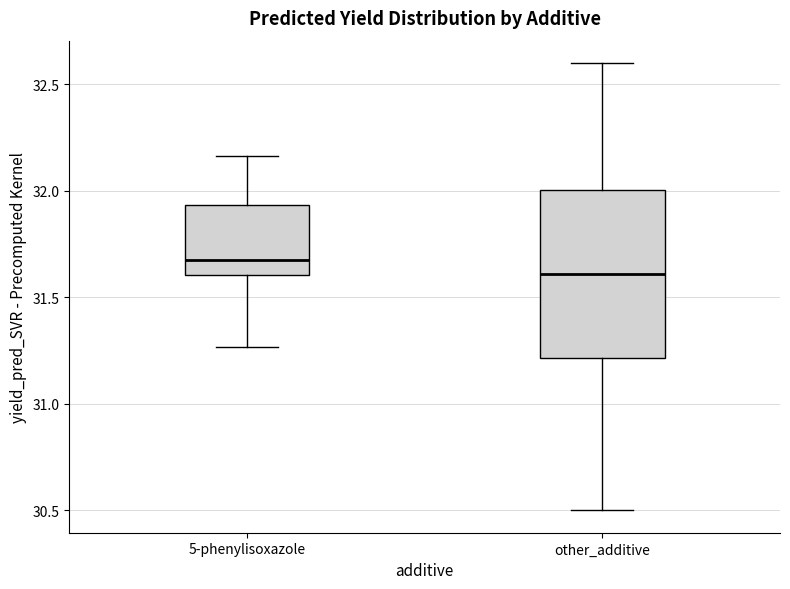

Reading left to right, read every box against the y-axis: the position of its median line, the range the box covers, and the ends of its whiskers. The values are not printed on the chart, so give them approximately, as read against the axis.

5-phenylisoxazole: median 31.70, box 31.60 to 31.95, whiskers 31.25 to 32.15
other_additive: median 31.60, box 31.20 to 32.00, whiskers 30.50 to 32.60